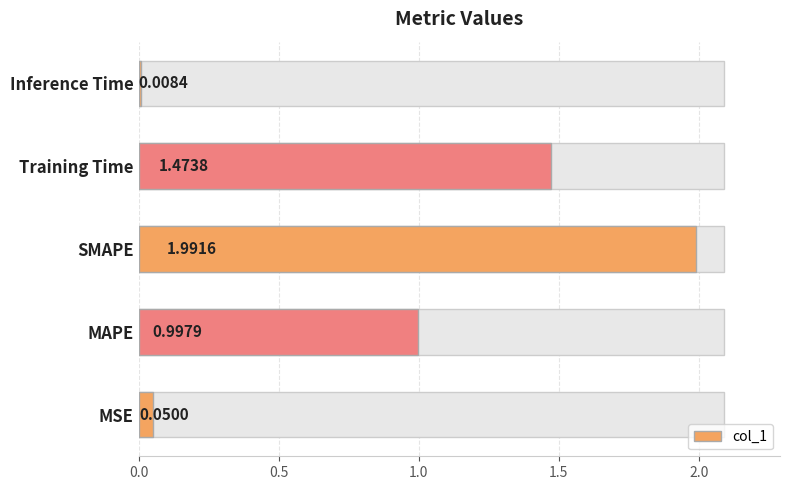

Count the number of categories in the chart.

5